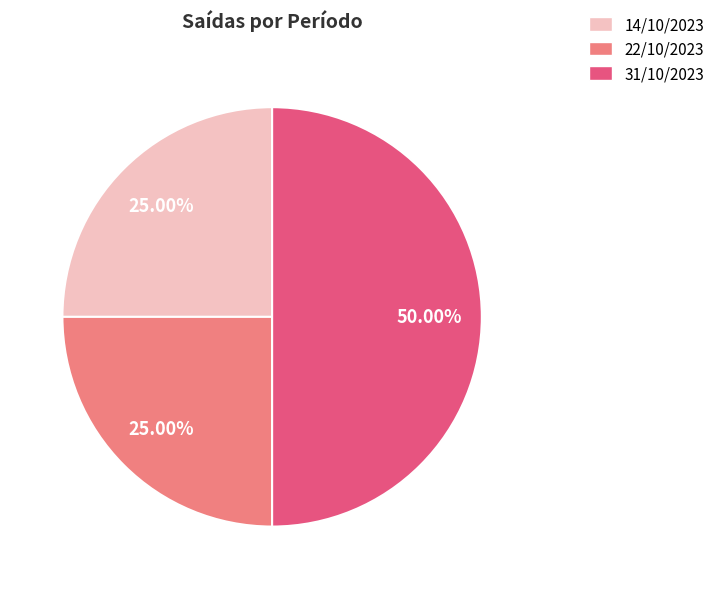

How many segments does this pie chart have?

3